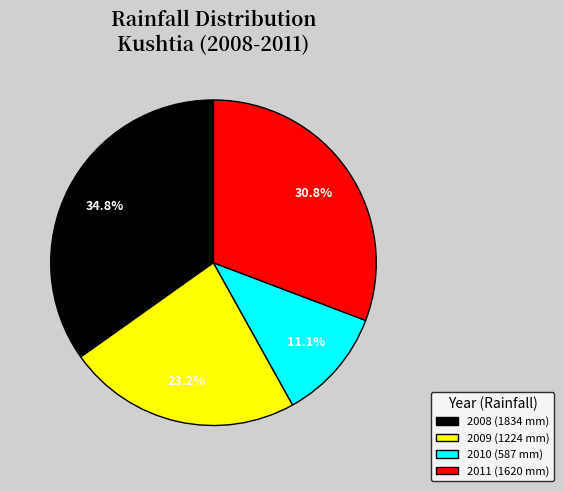

How much of the chart is everything except 2008?

65.2%